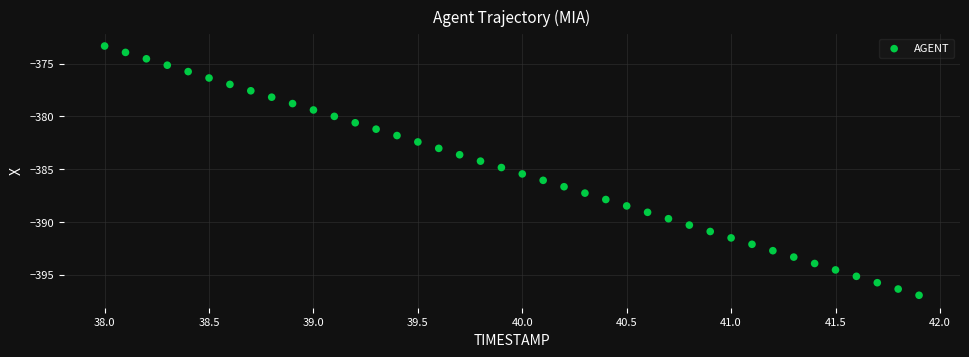

What is the range of X values (max minus min)?

3.9